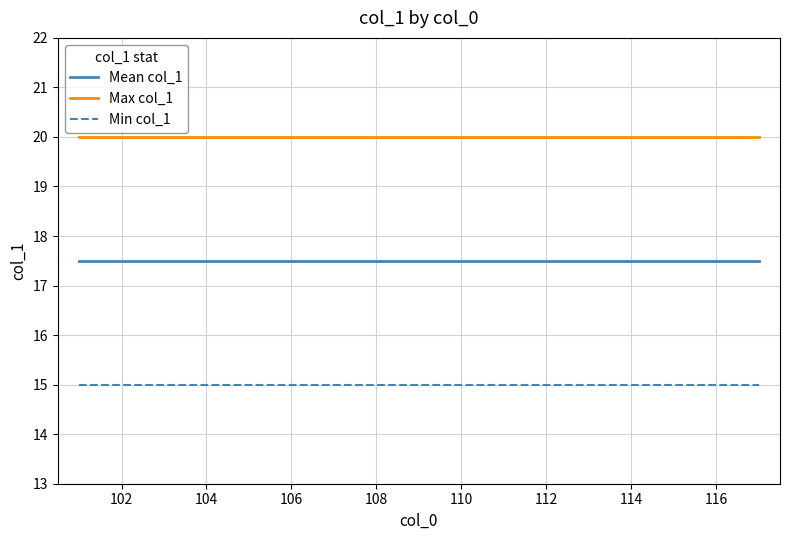

Count the number of data series in this chart.

3